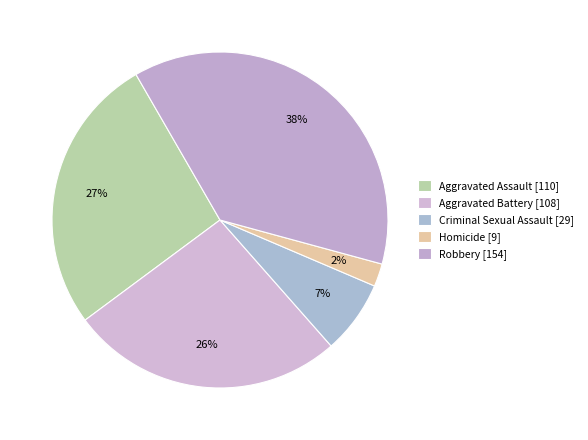

How many slices are in this pie chart?

5